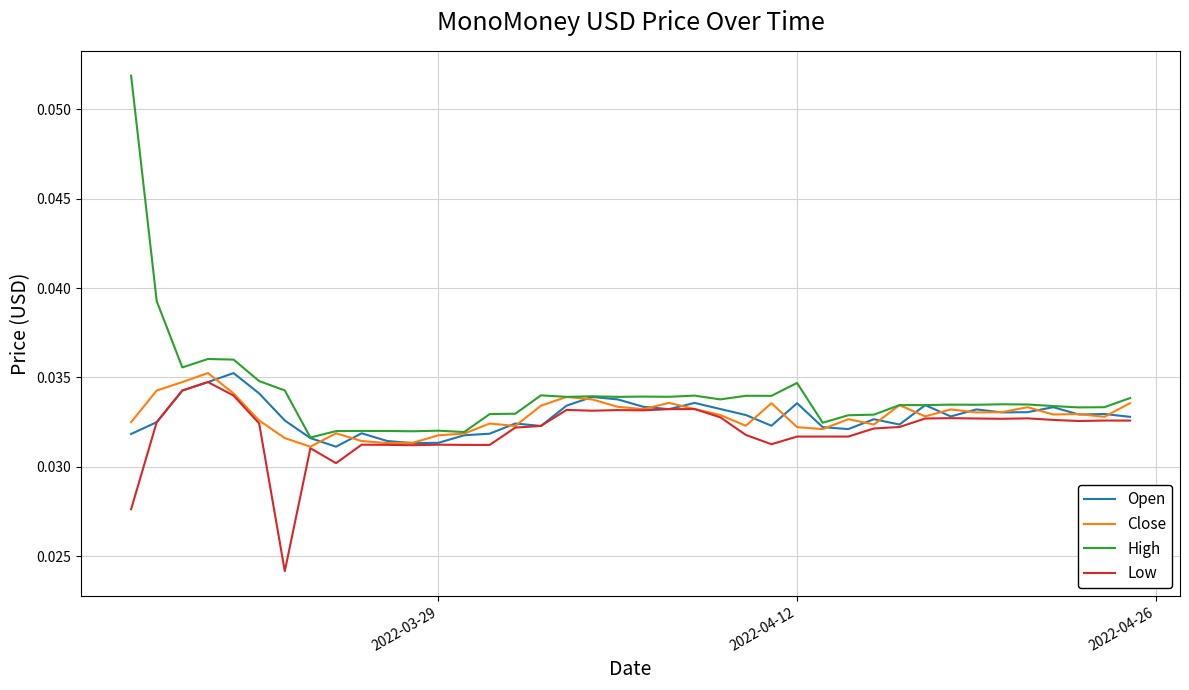

Which series has the widest spread of values?

High